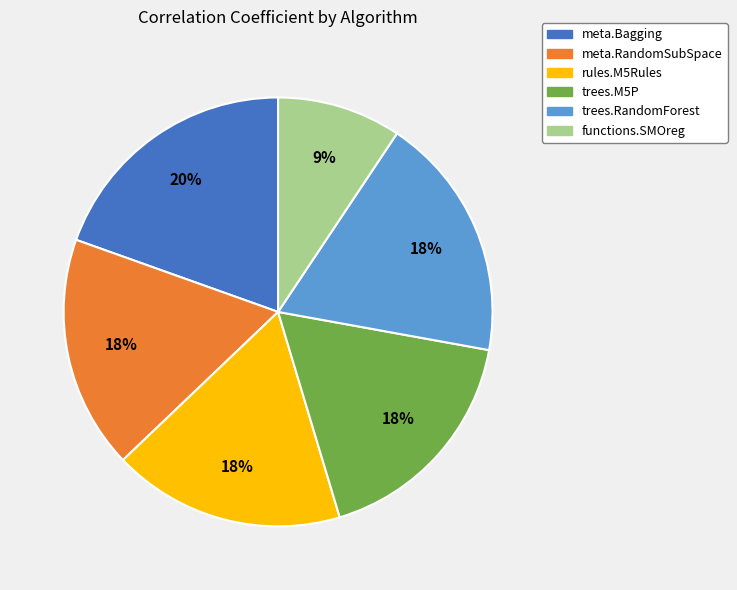

To the nearest percent, what is the average slice percentage?

17%